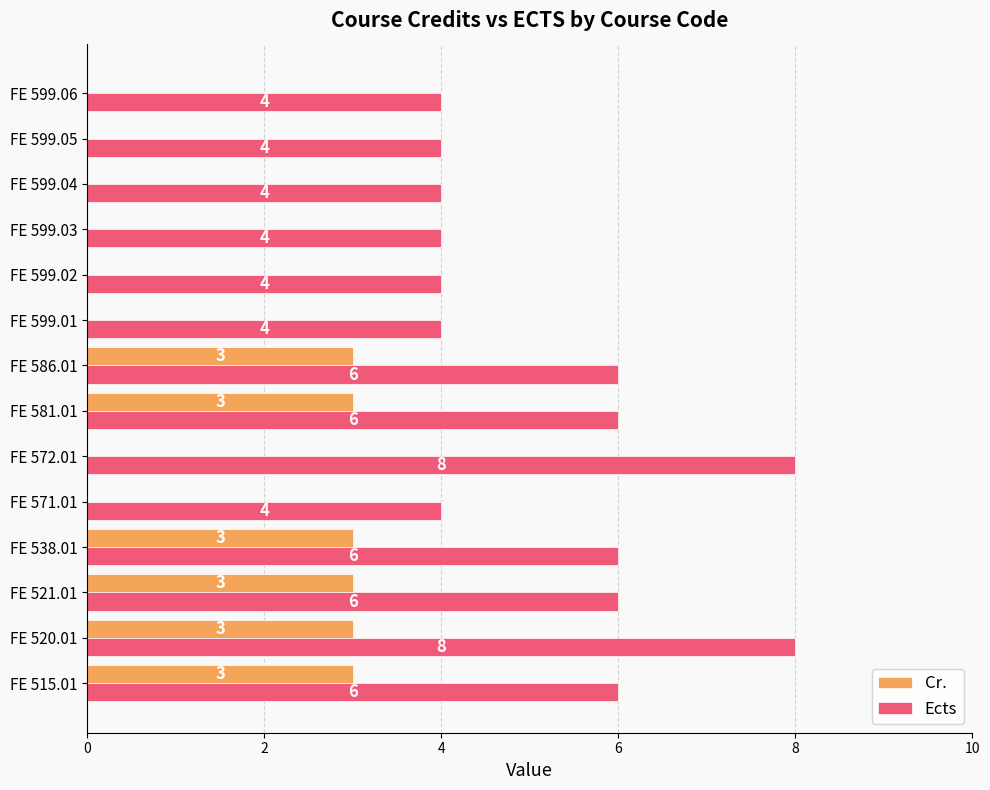

Which series has the largest total across all categories?

Ects